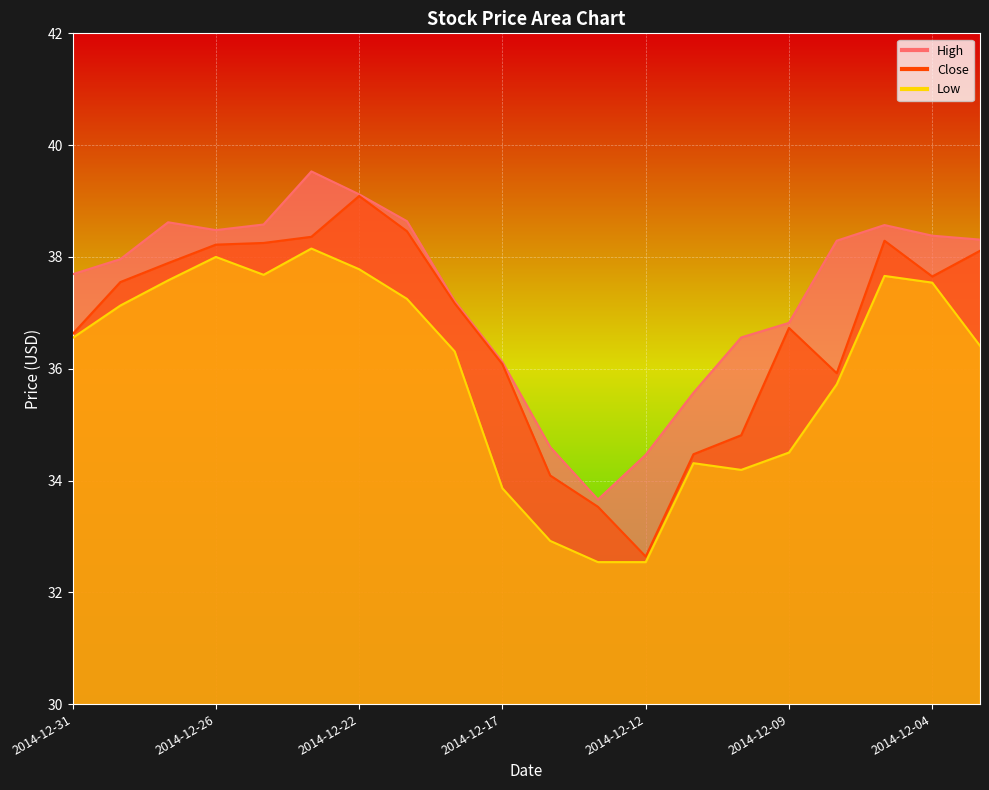

Reading left to right, list all the values displayed in this chart.

High: 2014-12-31=37.7	2014-12-30=38.0	2014-12-29=38.6	2014-12-26=38.5	2014-12-24=38.6	2014-12-23=39.5	2014-12-22=39.1	2014-12-19=38.6	2014-12-18=37.2	2014-12-17=36.1	2014-12-16=34.6	2014-12-15=33.7	2014-12-12=34.5	2014-12-11=35.6	2014-12-10=36.6	2014-12-09=36.8	2014-12-08=38.3	2014-12-05=38.6	2014-12-04=38.4	2014-12-03=38.3
Close: 2014-12-31=36.6	2014-12-30=37.5	2014-12-29=37.9	2014-12-26=38.2	2014-12-24=38.2	2014-12-23=38.4	2014-12-22=39.1	2014-12-19=38.5	2014-12-18=37.2	2014-12-17=36.1	2014-12-16=34.1	2014-12-15=33.5	2014-12-12=32.6	2014-12-11=34.5	2014-12-10=34.8	2014-12-09=36.7	2014-12-08=35.9	2014-12-05=38.3	2014-12-04=37.6	2014-12-03=38.1
Low: 2014-12-31=36.5	2014-12-30=37.1	2014-12-29=37.6	2014-12-26=38.0	2014-12-24=37.7	2014-12-23=38.1	2014-12-22=37.8	2014-12-19=37.2	2014-12-18=36.3	2014-12-17=33.9	2014-12-16=32.9	2014-12-15=32.5	2014-12-12=32.5	2014-12-11=34.3	2014-12-10=34.2	2014-12-09=34.5	2014-12-08=35.7	2014-12-05=37.7	2014-12-04=37.5	2014-12-03=36.4